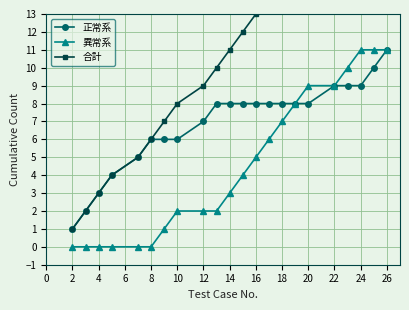

What is the average value of the 異常系 series?

5